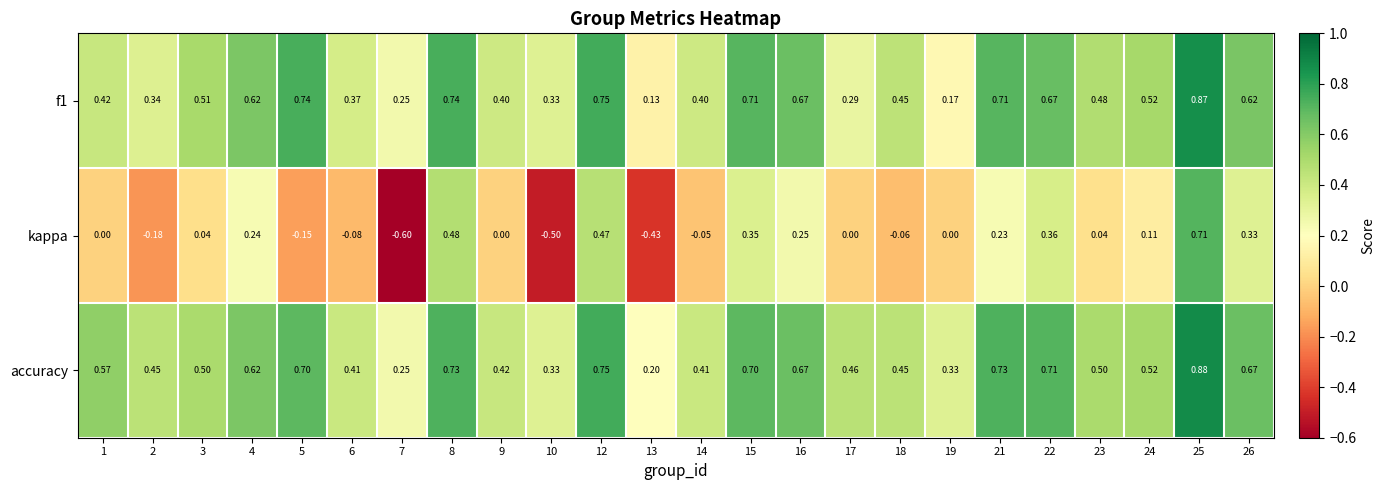

Which series has the largest range (max minus min)?

kappa